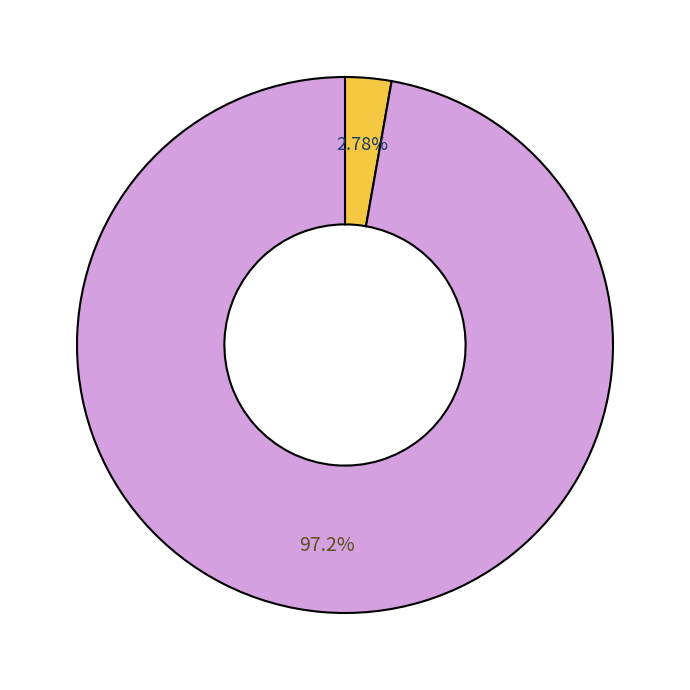

Does any single category account for the majority?

Yes